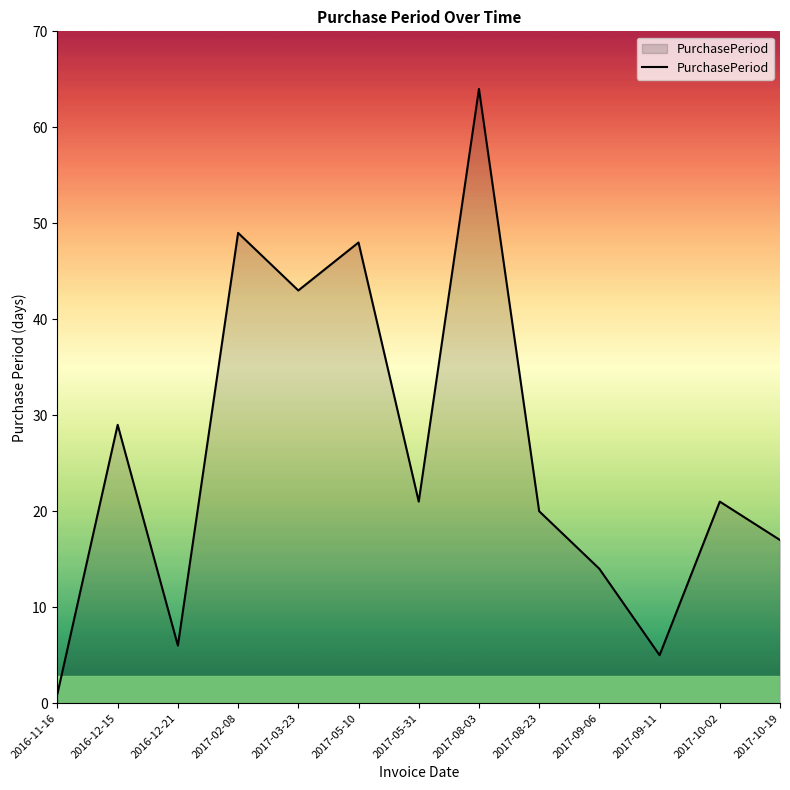

At which label does the data first exceed 21?

2016-12-15